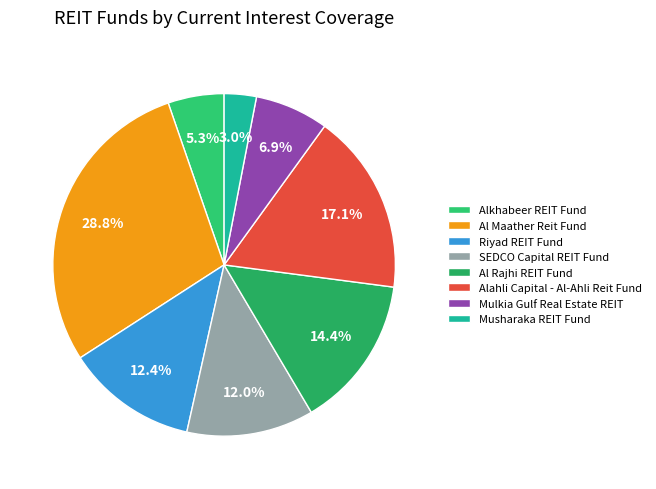

Does Al Rajhi REIT Fund account for over 50% of the chart?

No